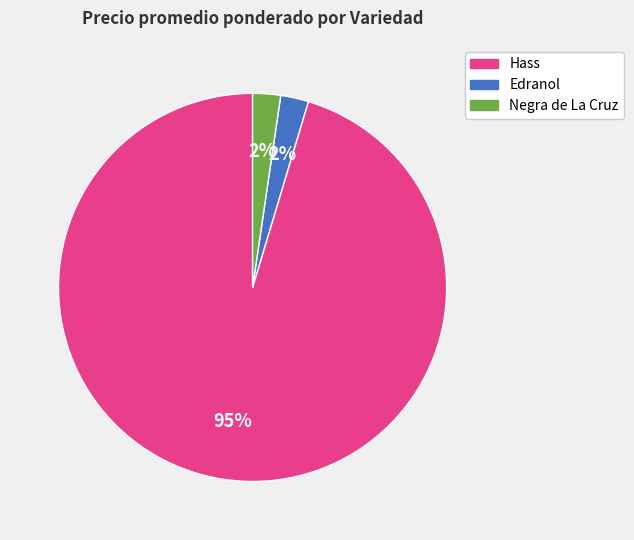

Do Hass and Negra de La Cruz together represent more than half of the pie?

Yes